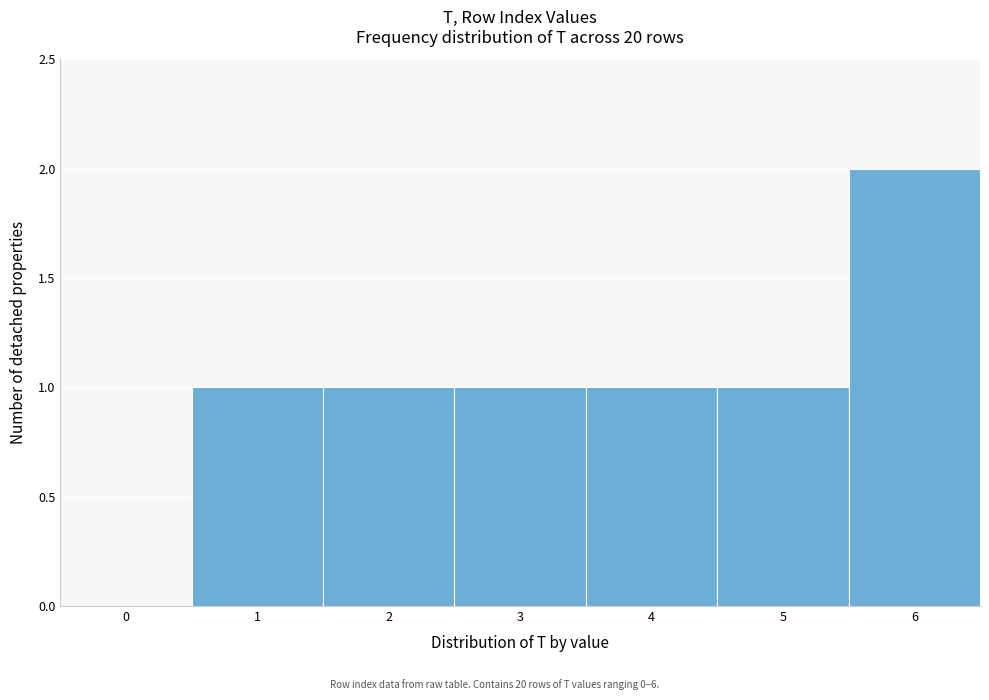

Reading left to right, transcribe all the data shown in this chart.

0=0	1=1	2=1	3=1	4=1	5=1	6=2